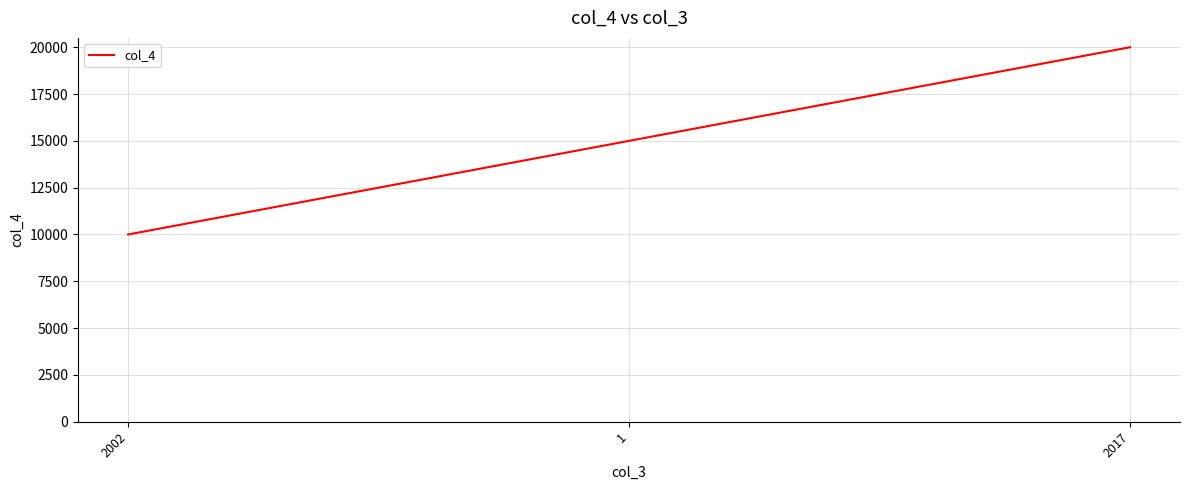

What is the smallest value displayed?

10000